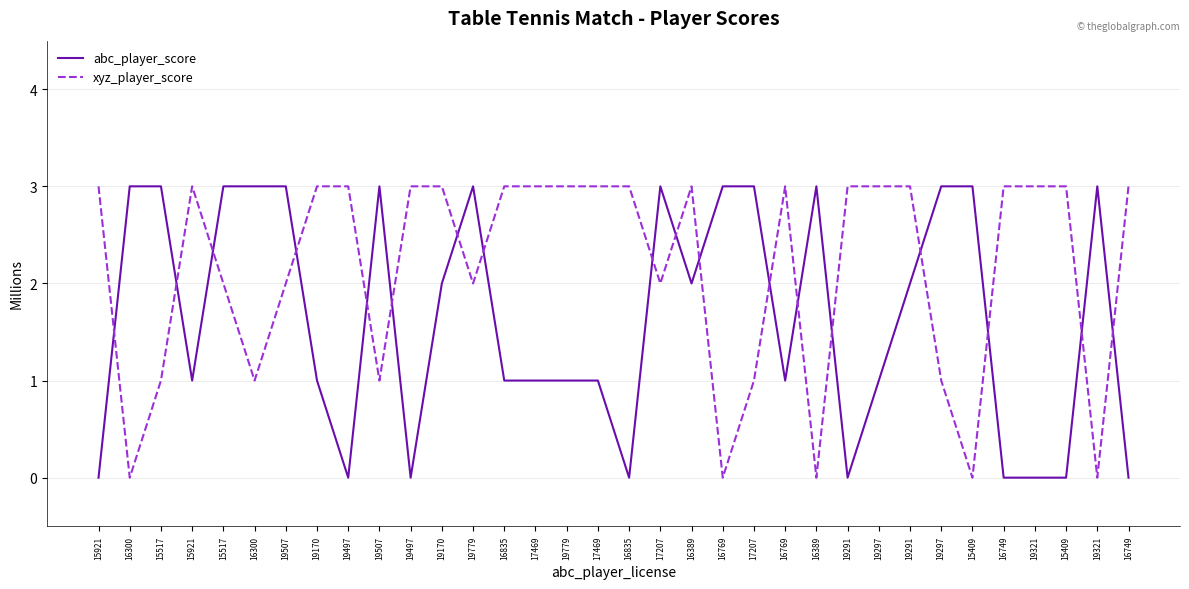

The abc_player_score series shows 2 at 19170. True or false?

True